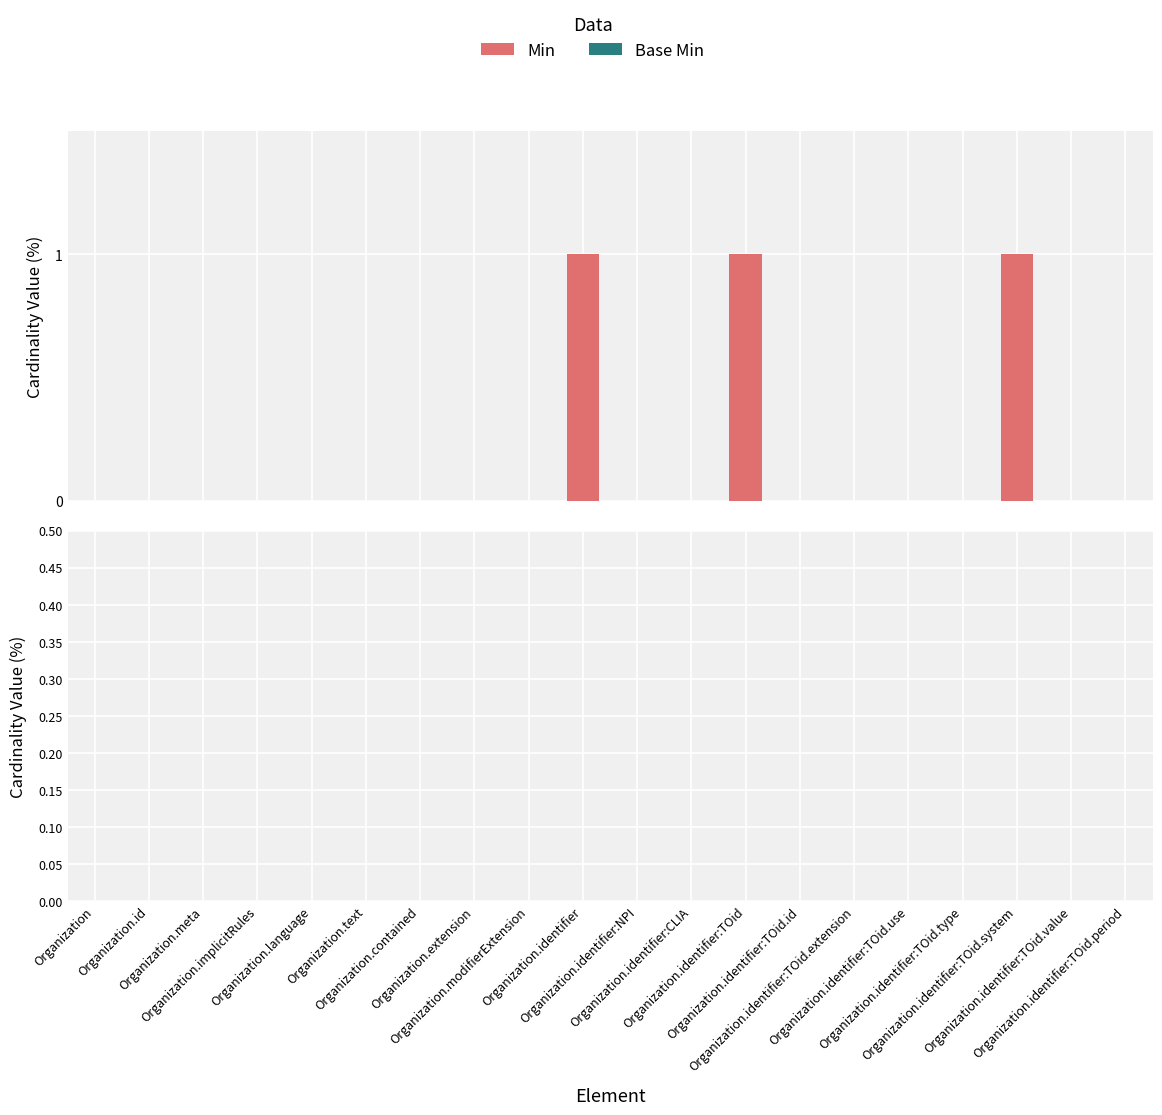

What is the sum of all values?

3